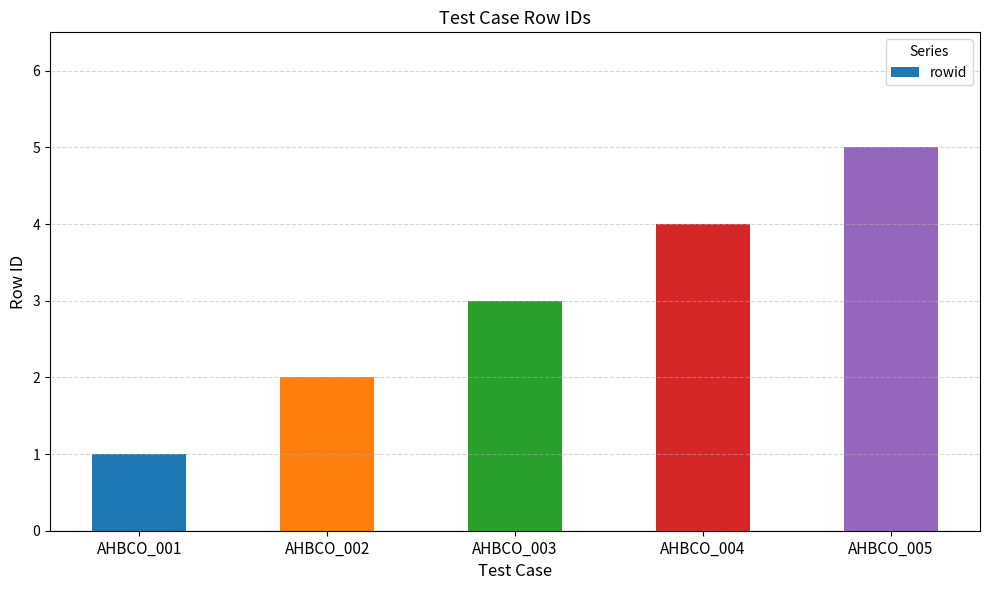

Which label corresponds to the smallest value in the chart?

AHBCO_001